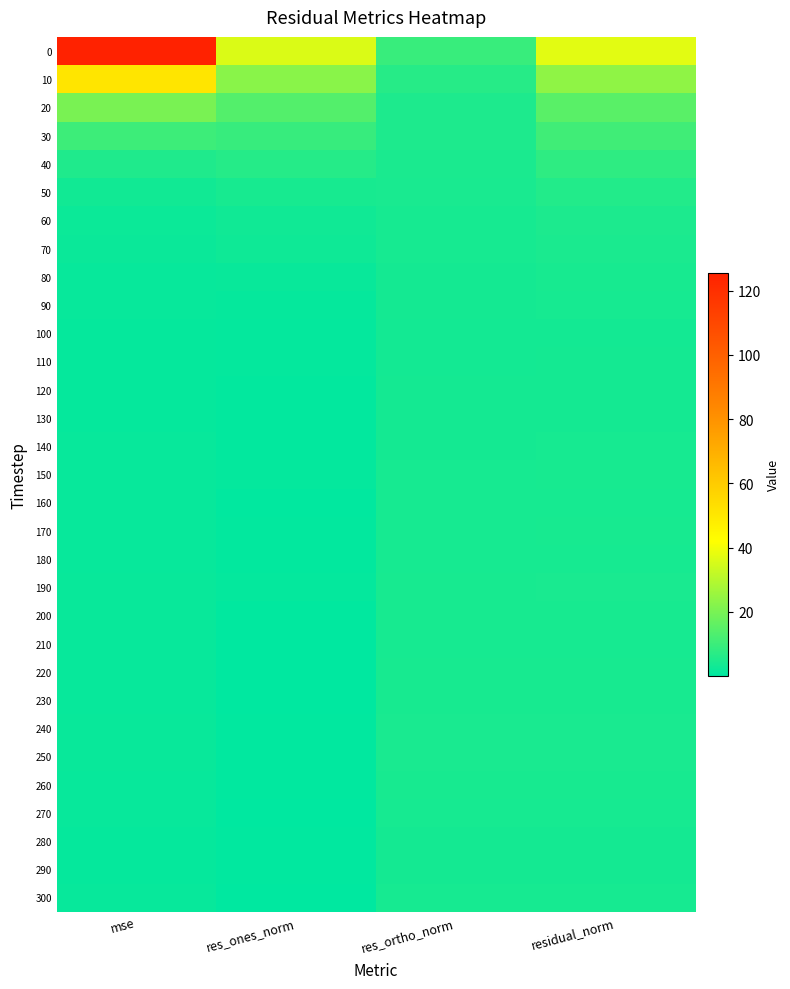

What is the difference between the highest and lowest values at residual_norm?

33.7